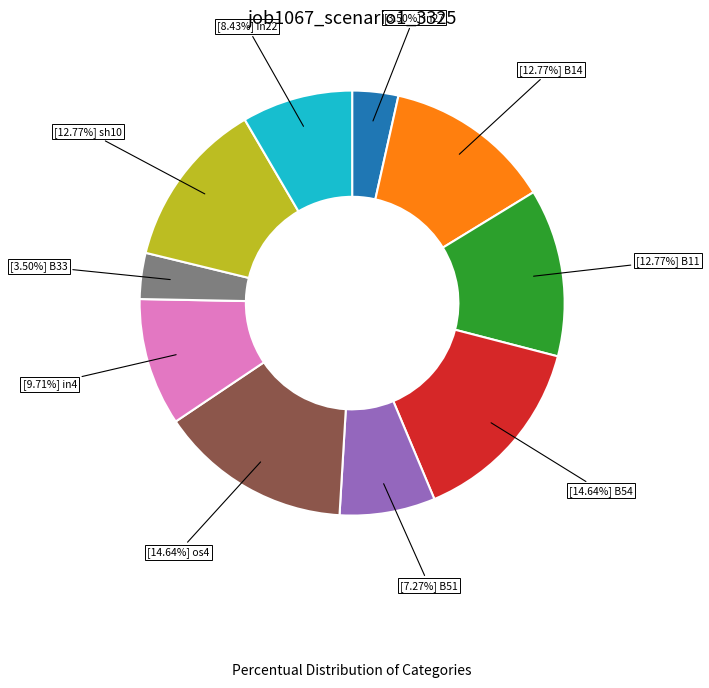

Is there a majority slice in this chart?

No